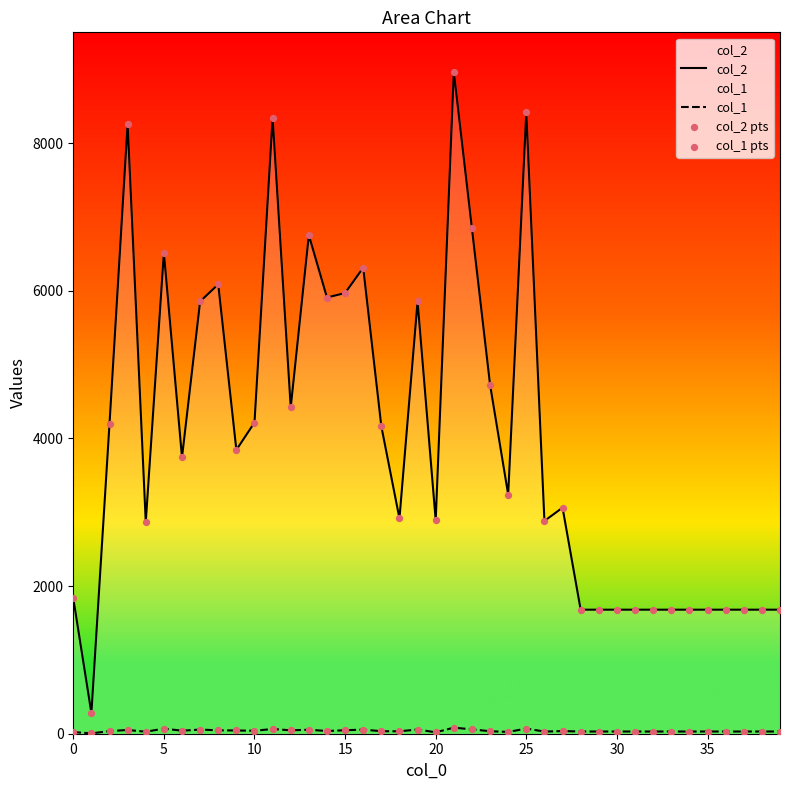

What are all the series names shown in the legend?

col_2, col_1, col_2 pts, col_1 pts